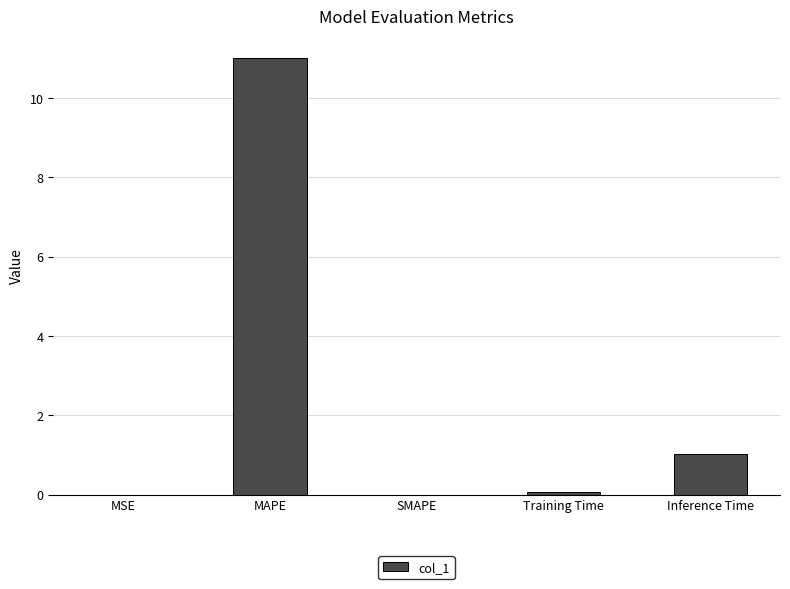

At which label is the value closest to 5?

Inference Time